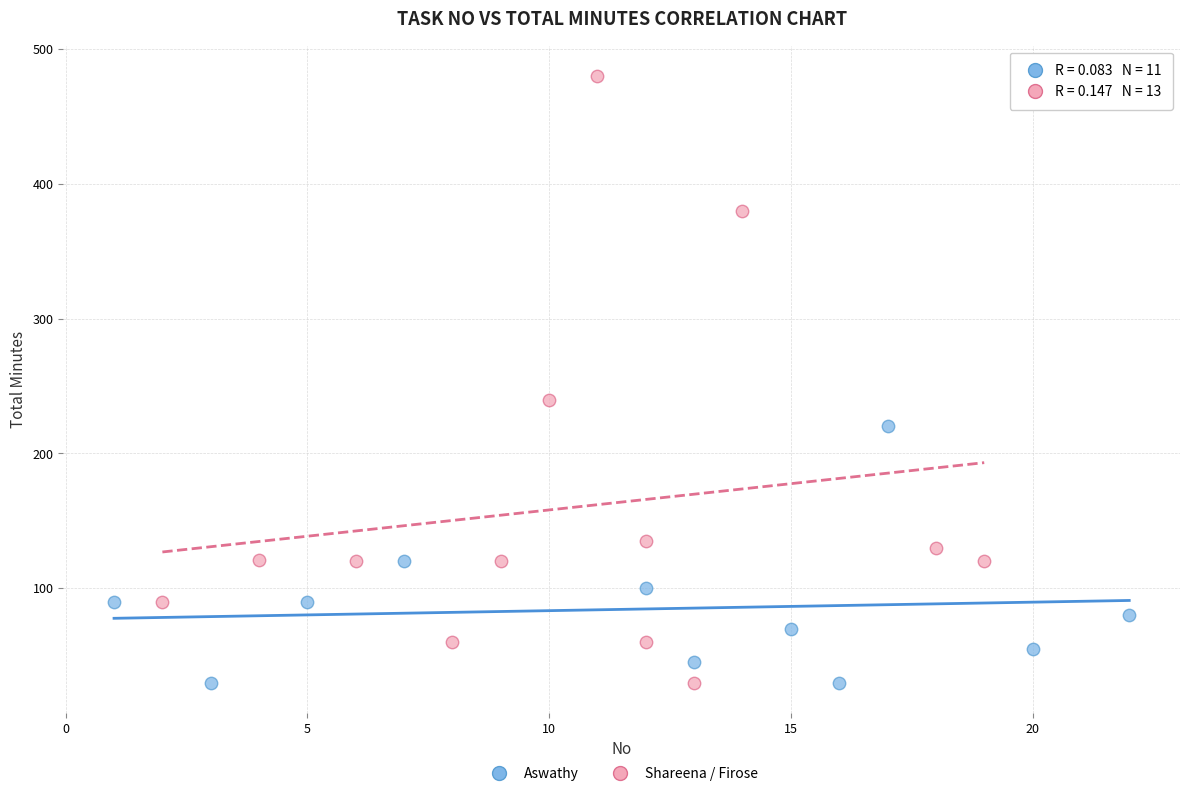

Which series has the widest spread of Y values?

Shareena / Firose